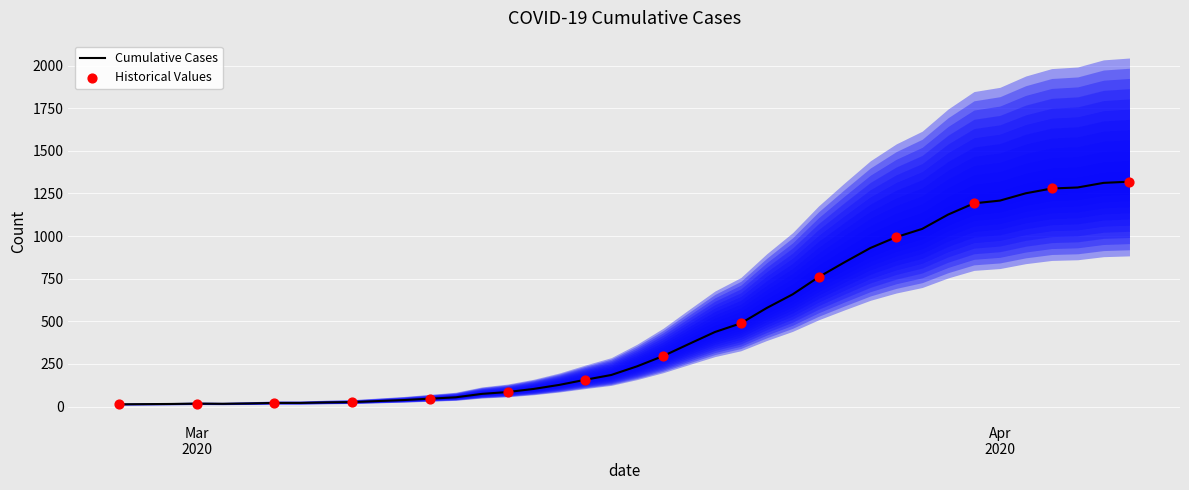

What is the change in value from 2020-03-25 to 2020-04-03?

+520